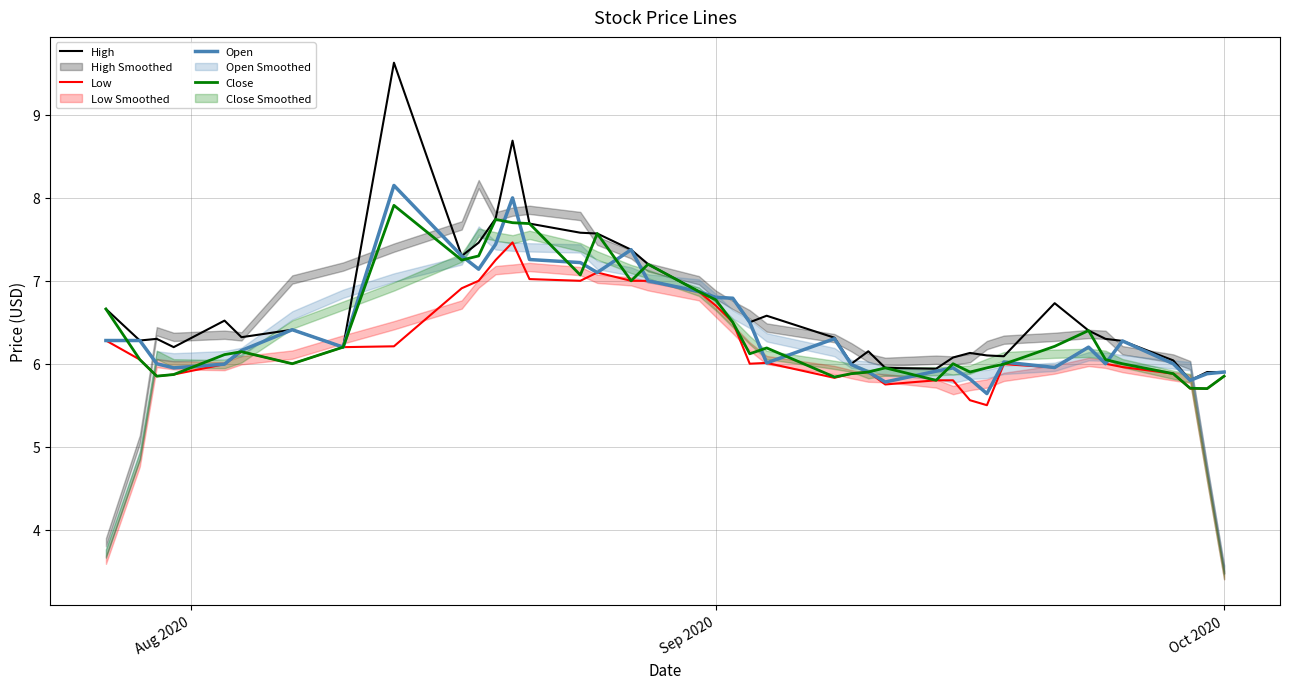

What is the highest value of the Low series?

7.5